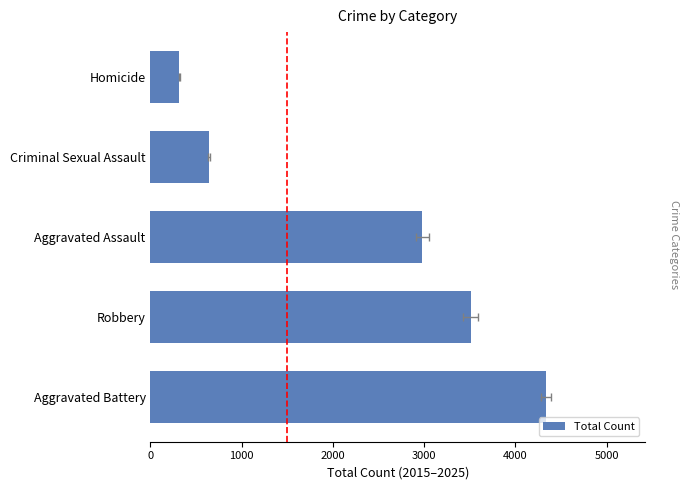

What is the average value?

2357